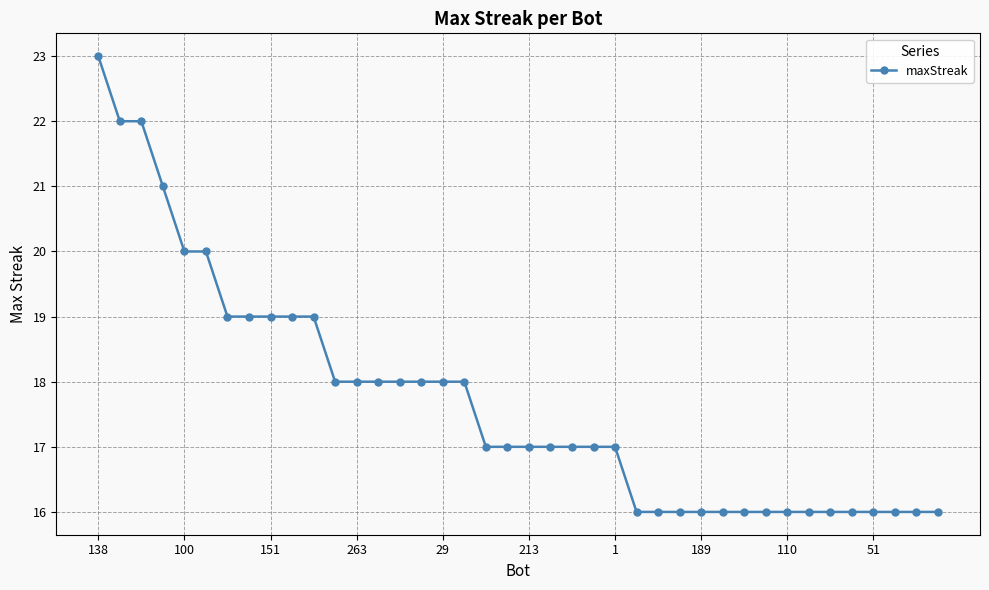

What is the difference between the maximum and second lowest values?

7